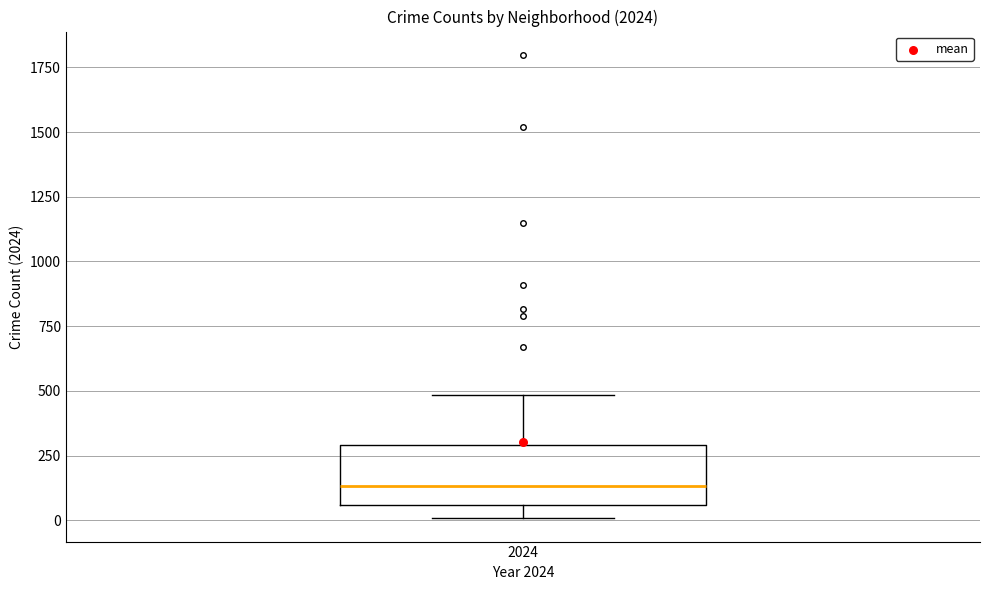

Read this box plot against the y-axis: the position of the median line, the range covered by the box, and the ends of both whiskers. The values are not printed on the chart, so give them approximately, as read against the axis.

median 150, box 50 to 300, whiskers 0 to 500